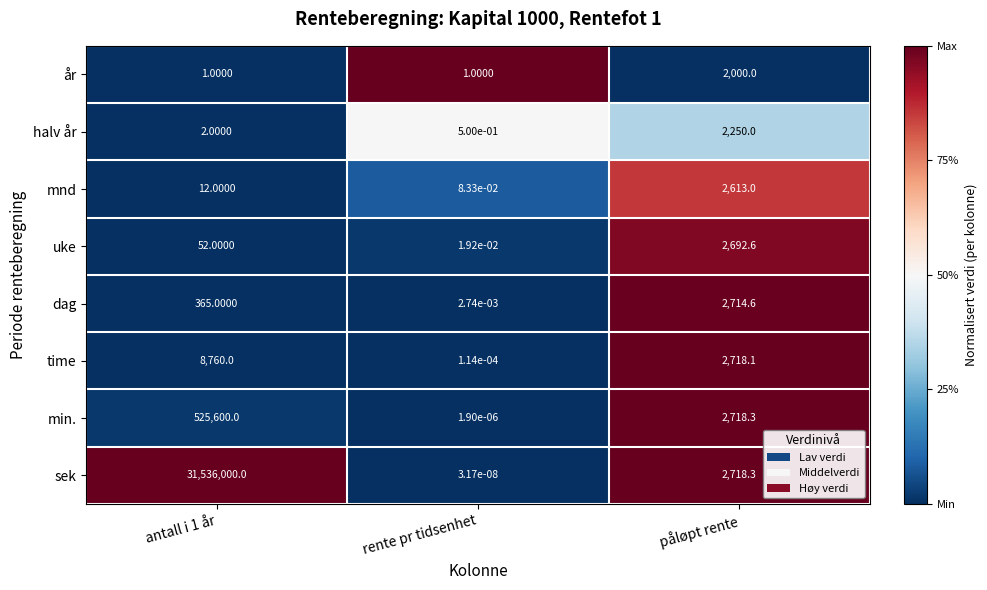

At antall i 1 år, list the series in order from smallest to largest.

år, halv år, mnd, uke, dag, time, min., sek